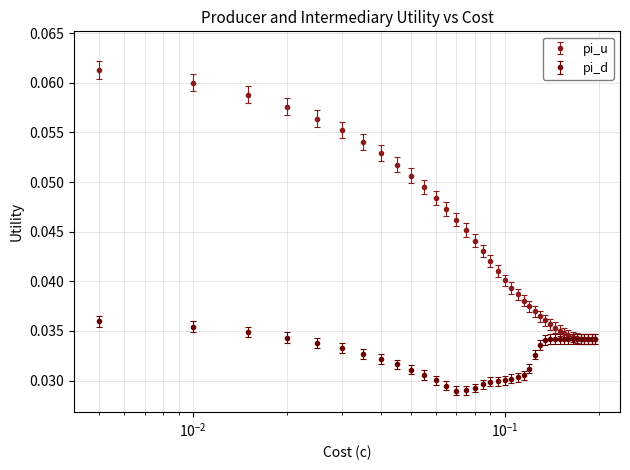

Which series has the largest total across all categories?

pi_u